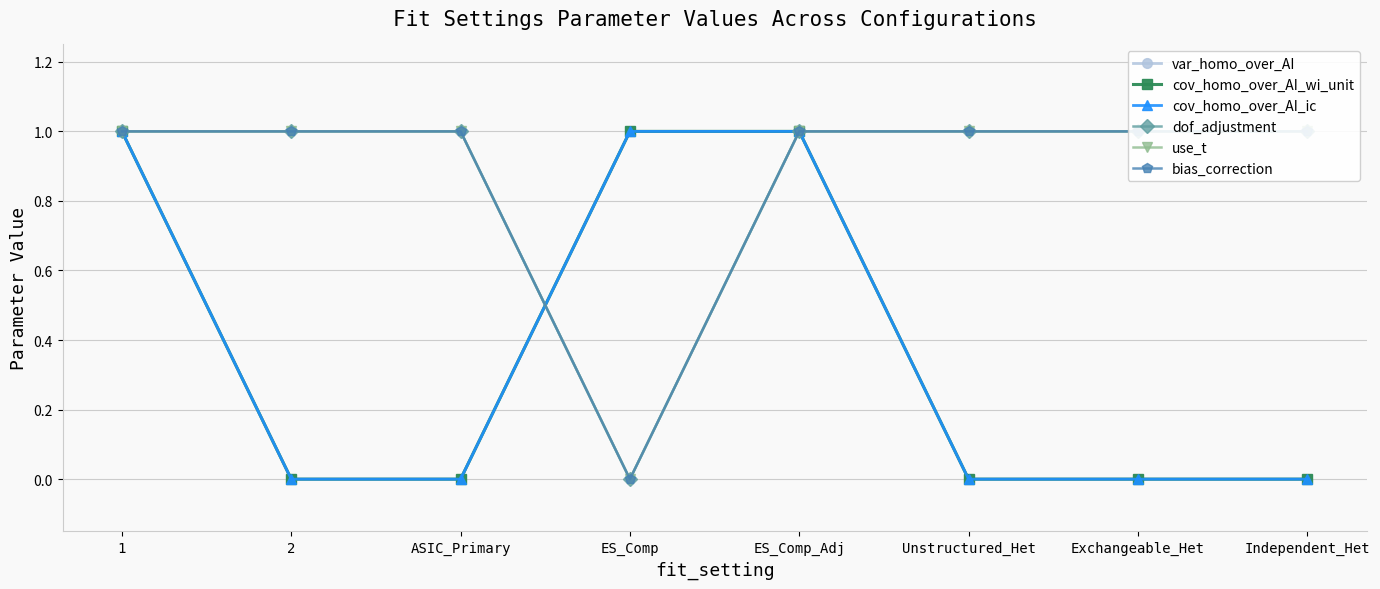

True or false: cov_homo_over_AI_ic has more than 1 interior local peaks.

False